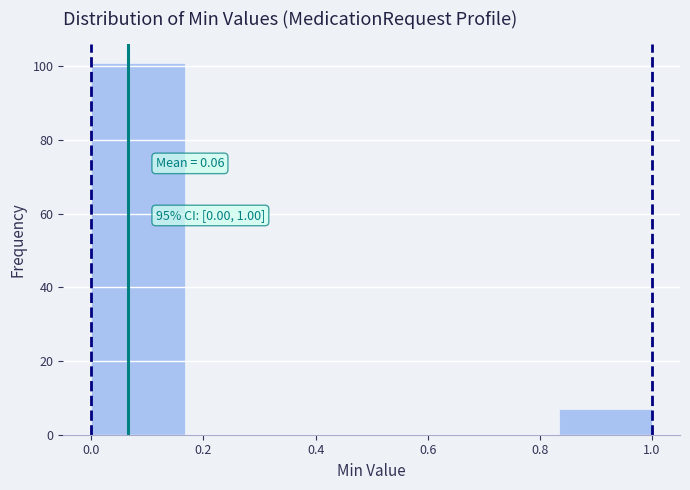

Over which range of the x-axis is the bar tallest?

0.00 to 0.16